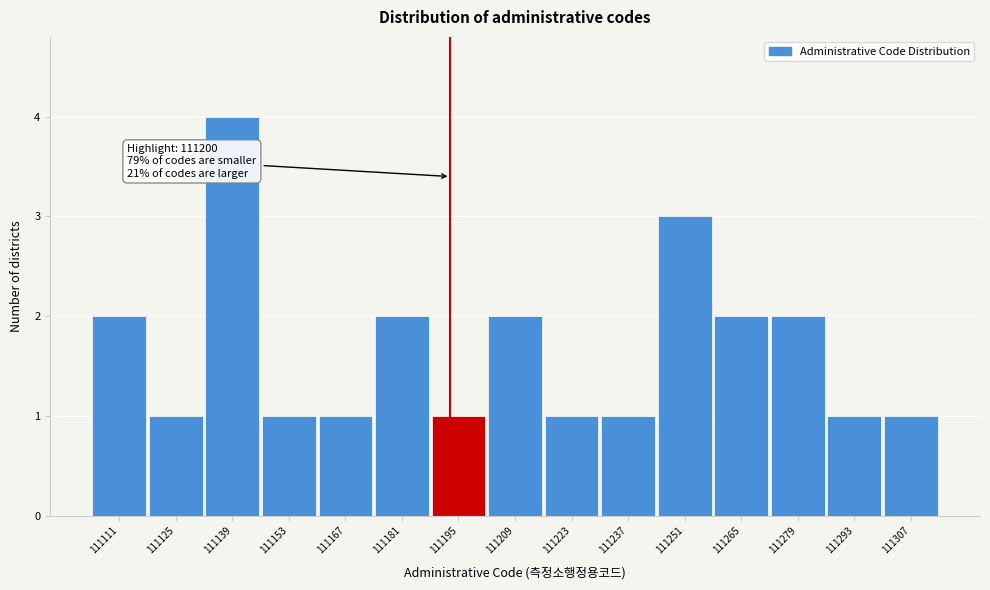

Reading right to left, what are all the values shown in this chart?

1	1	2	2	3	1	1	2	1	2	1	1	4	1	2